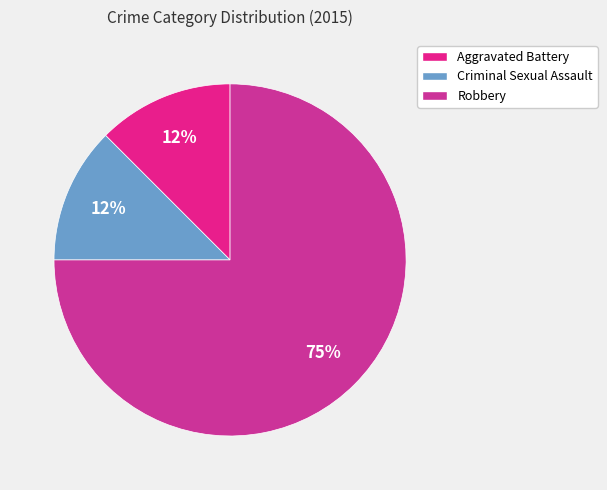

Does Robbery account for over 50% of the chart?

Yes